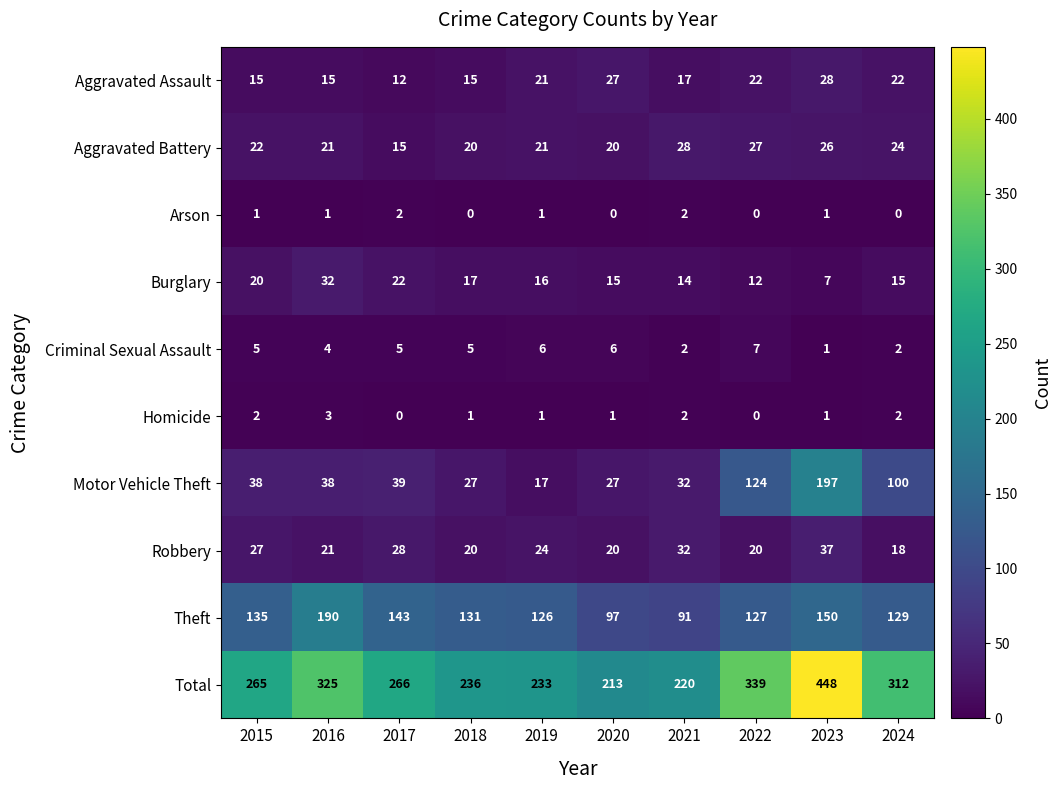

What is the sum of the Motor Vehicle Theft values at 2018 and 2024?

127